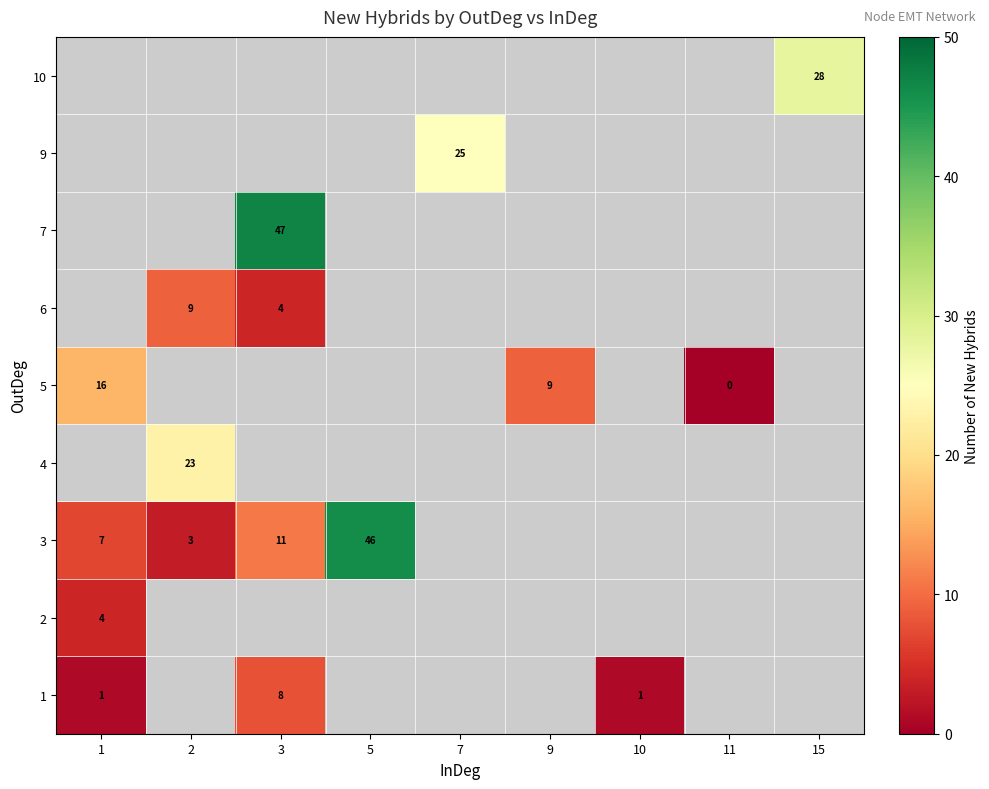

Is it true that 10 equals 49 at 15?

False